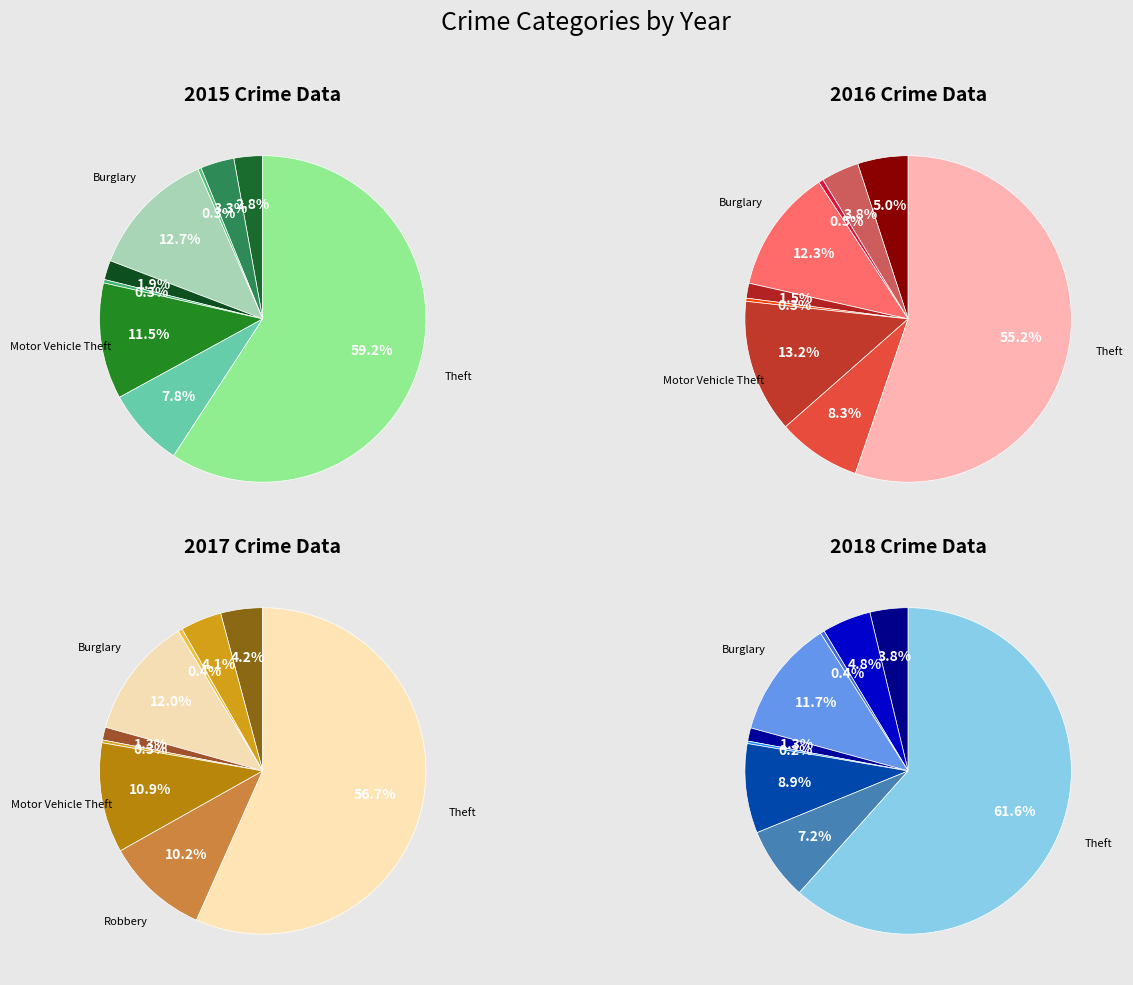

How many segments does this pie chart have?

9